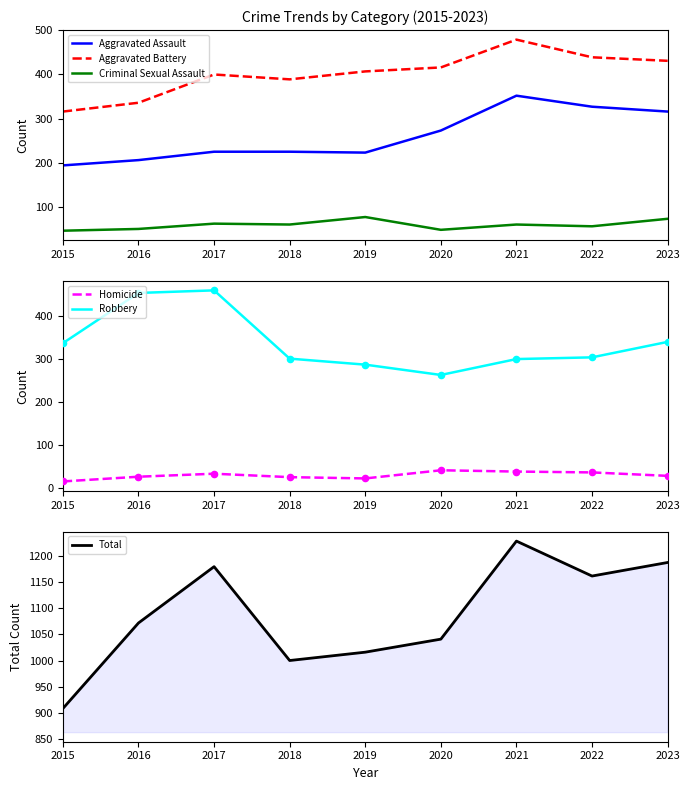

Which series reaches the maximum Y coordinate?

Total